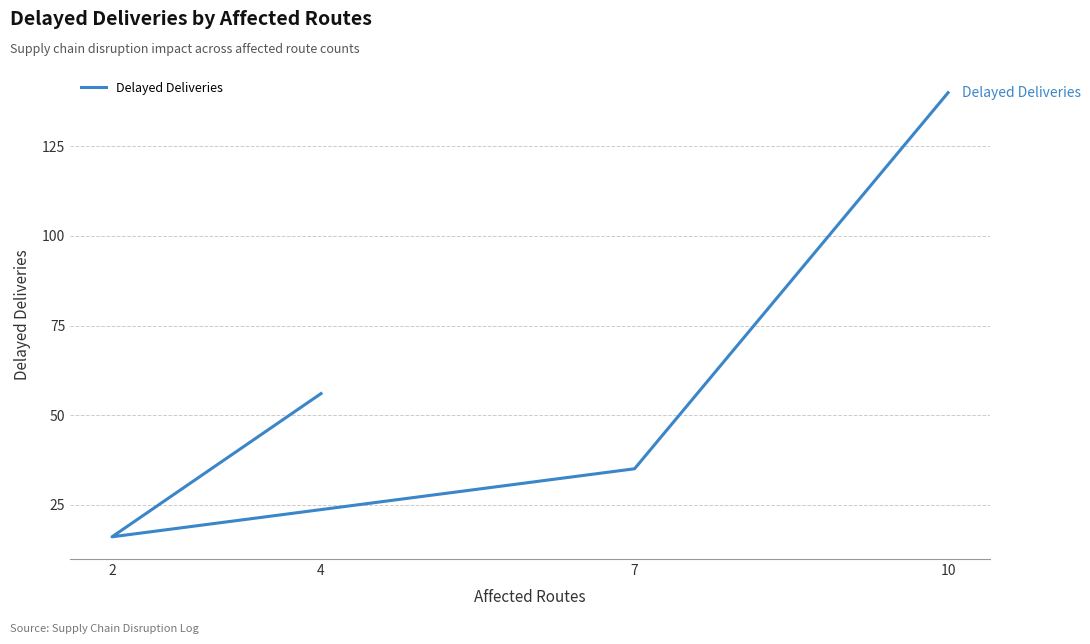

At which category does the chart reach its peak across all series?

10